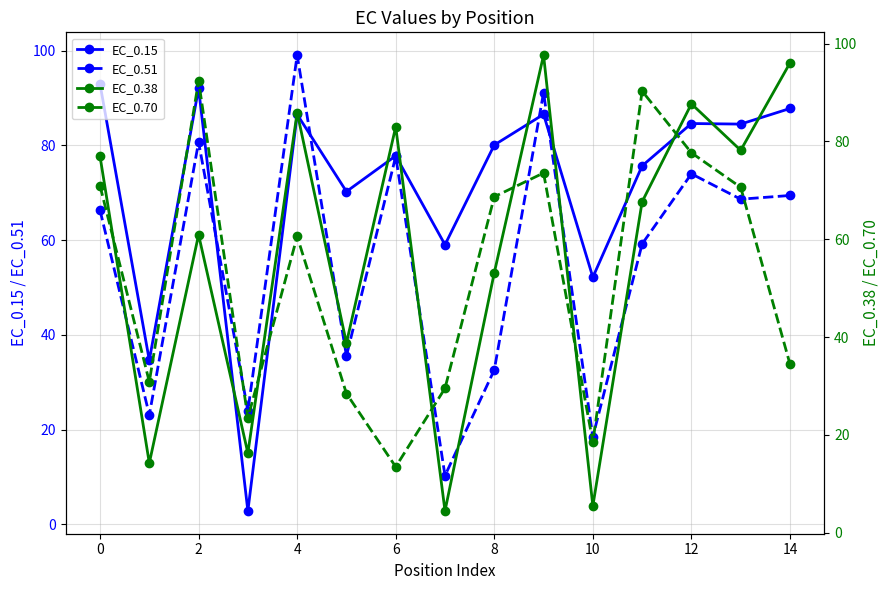

At which label is EC_0.15 closest to 47?

10